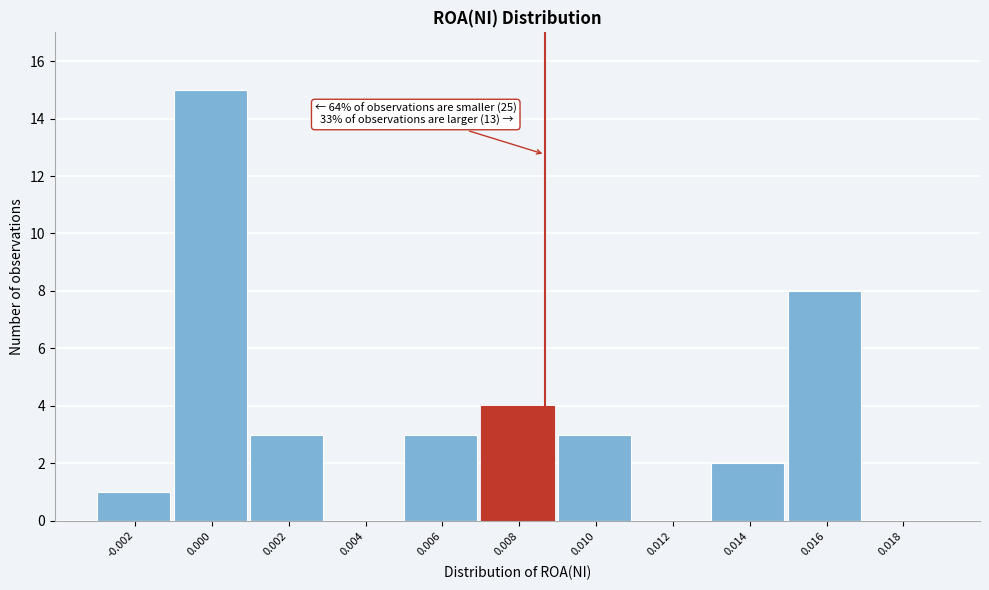

Reading left to right, what are all the values shown in this chart?

-0.002=1	0.000=15	0.002=3	0.004=0	0.006=3	0.008=4	0.010=3	0.012=0	0.014=2	0.016=8	0.018=0